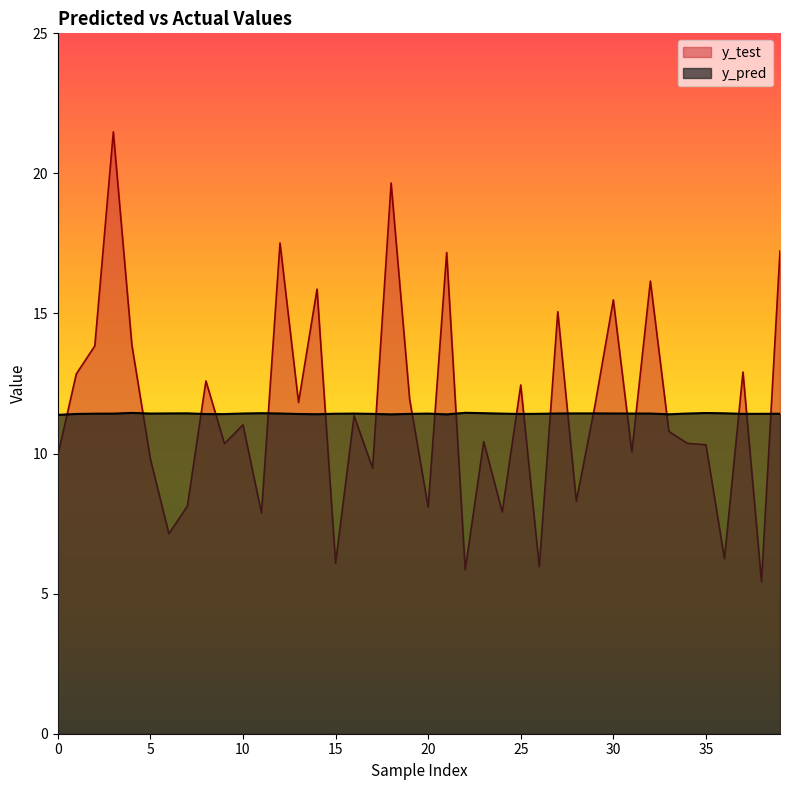

What is the greatest value displayed?

21.5